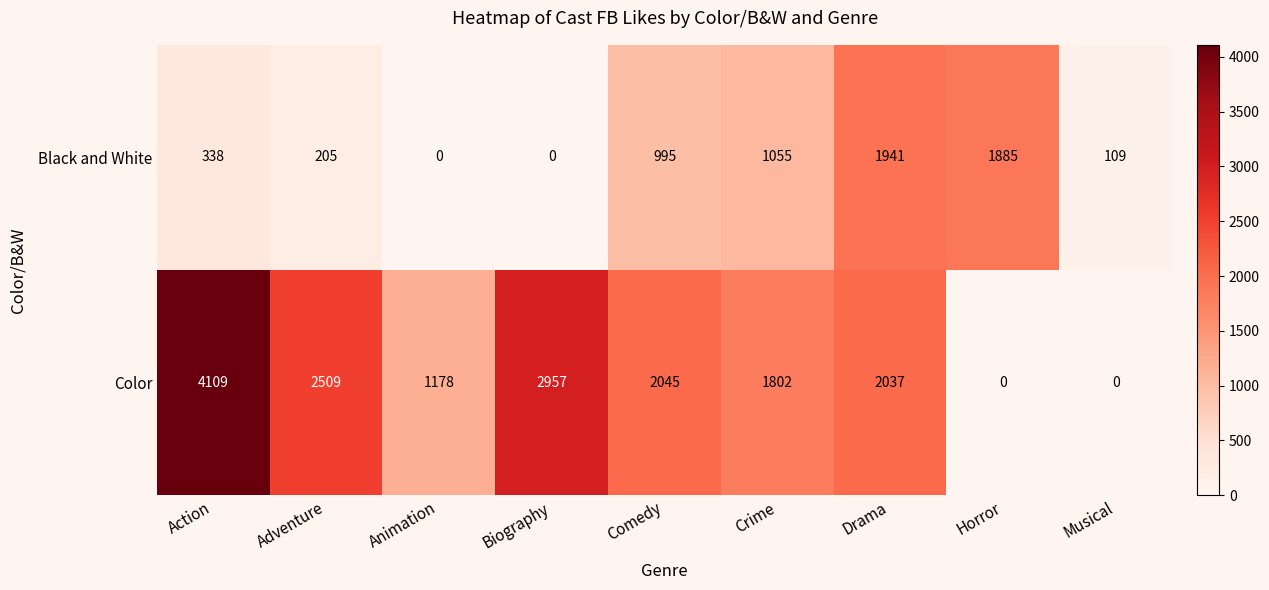

Between Action and Musical, which series saw the biggest shift?

Color